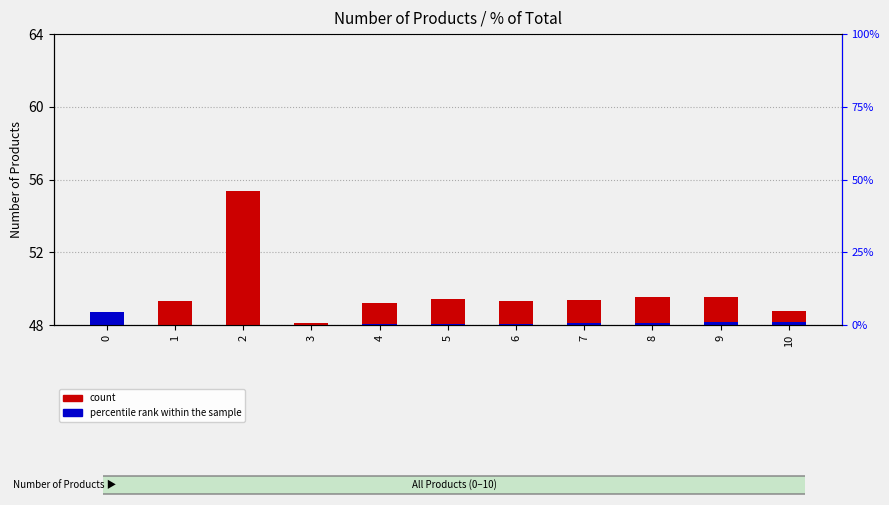

What is the maximum value for percentile rank within the sample?

0.7